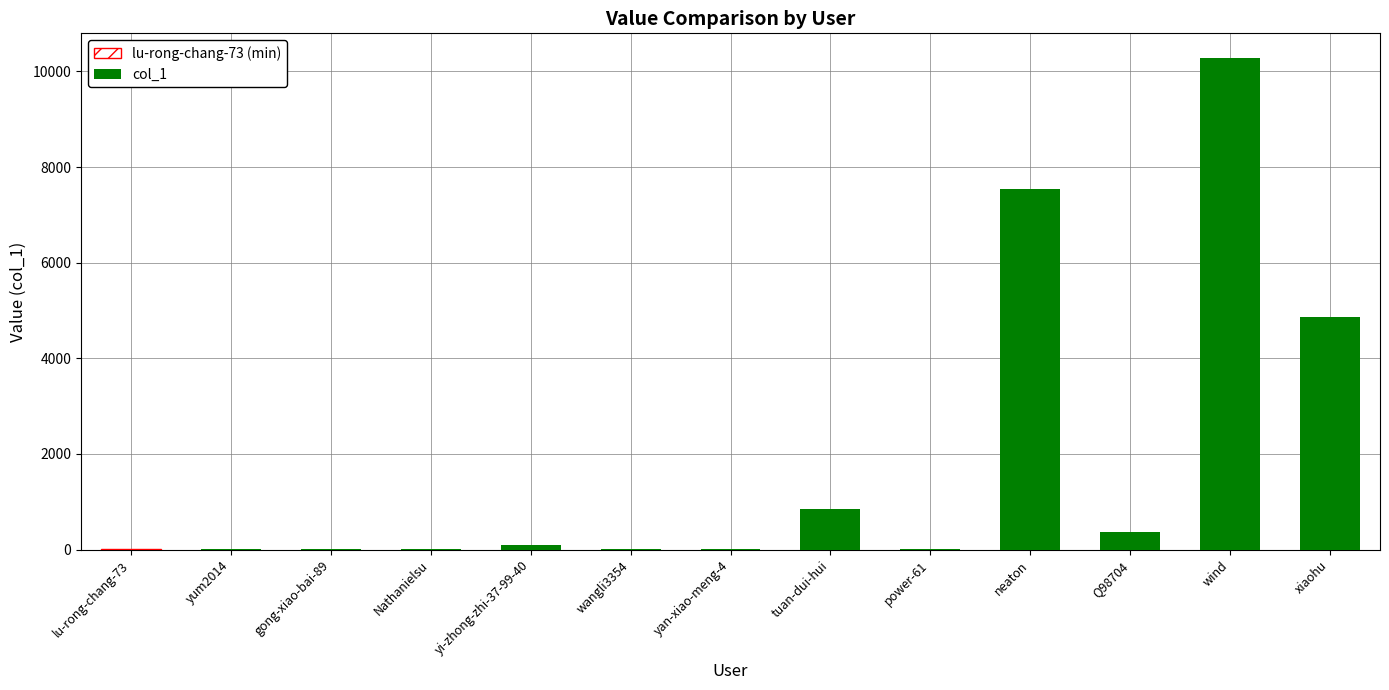

What is the sum of the values at wangli3354 and xiaohu?

4863